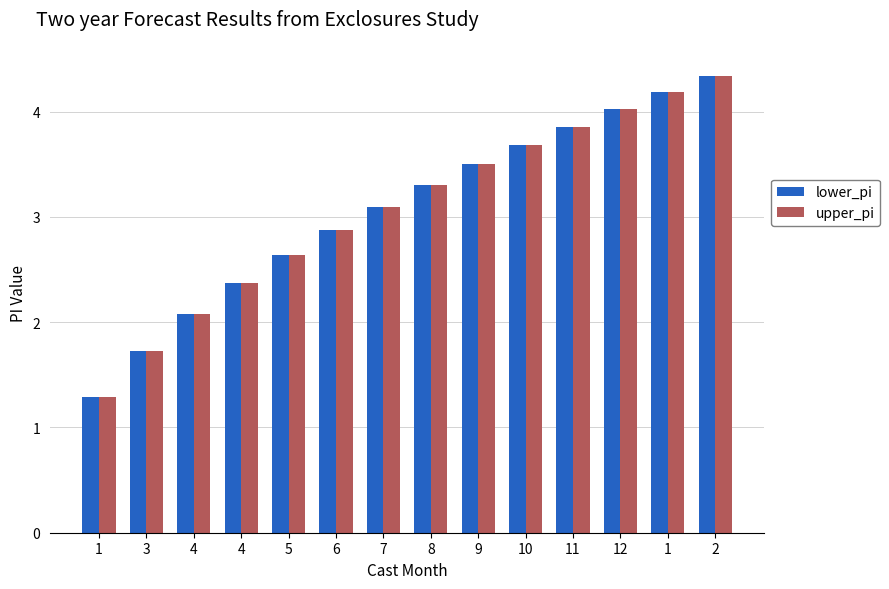

What is the label of the 14th bar from the right?

1